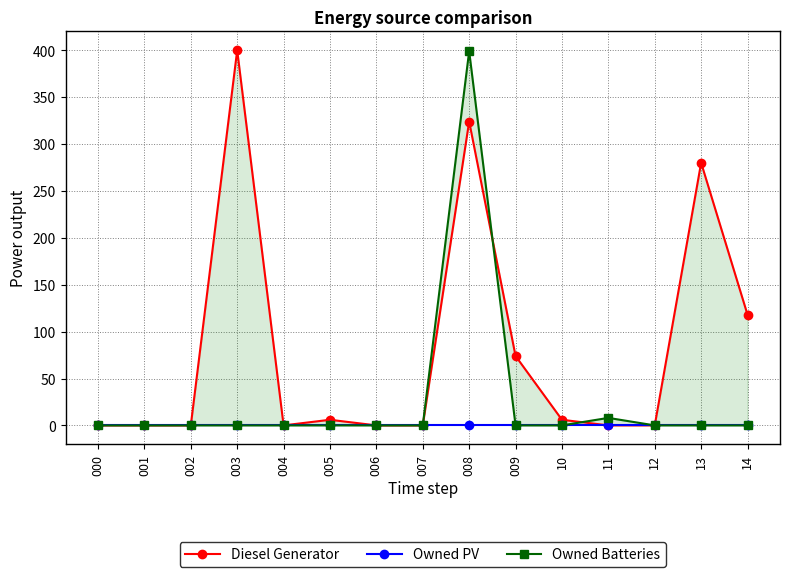

Rank the series at 12 from lowest to highest value.

Diesel Generator, Owned PV, Owned Batteries